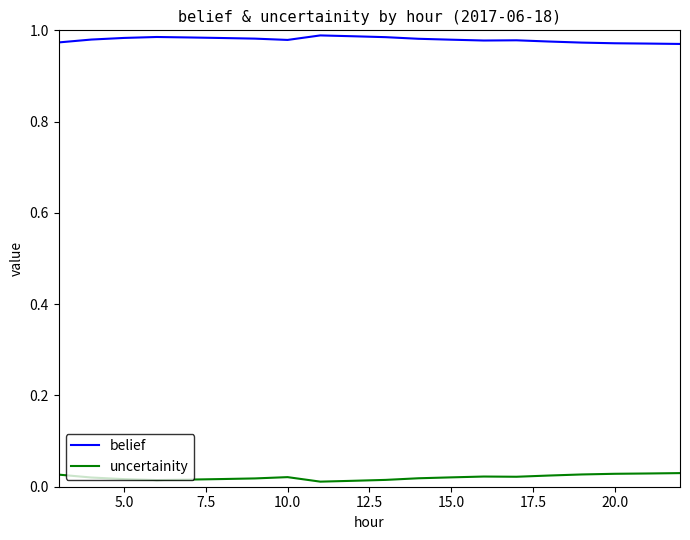

Rank the series by their average value, from highest to lowest.

belief, uncertainity